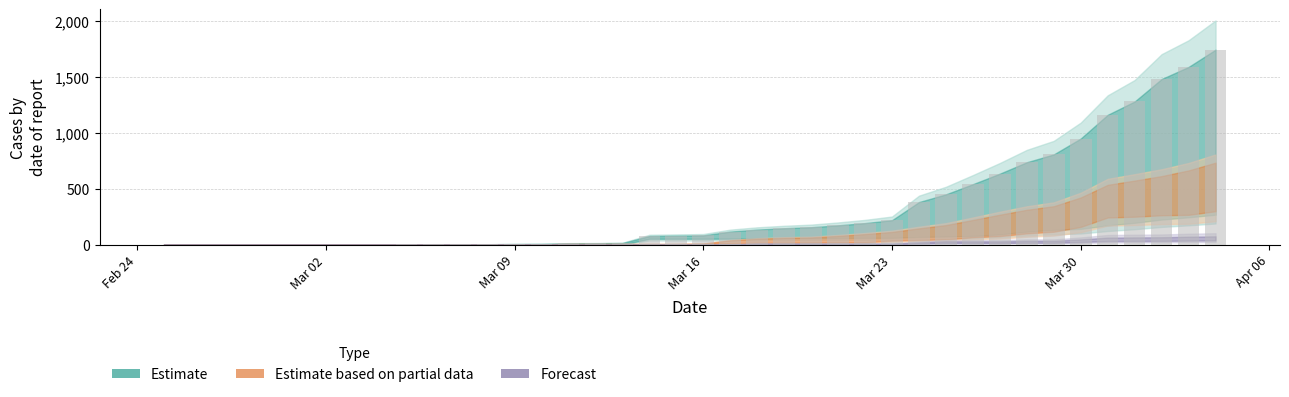

What is the sum of all values?

13171